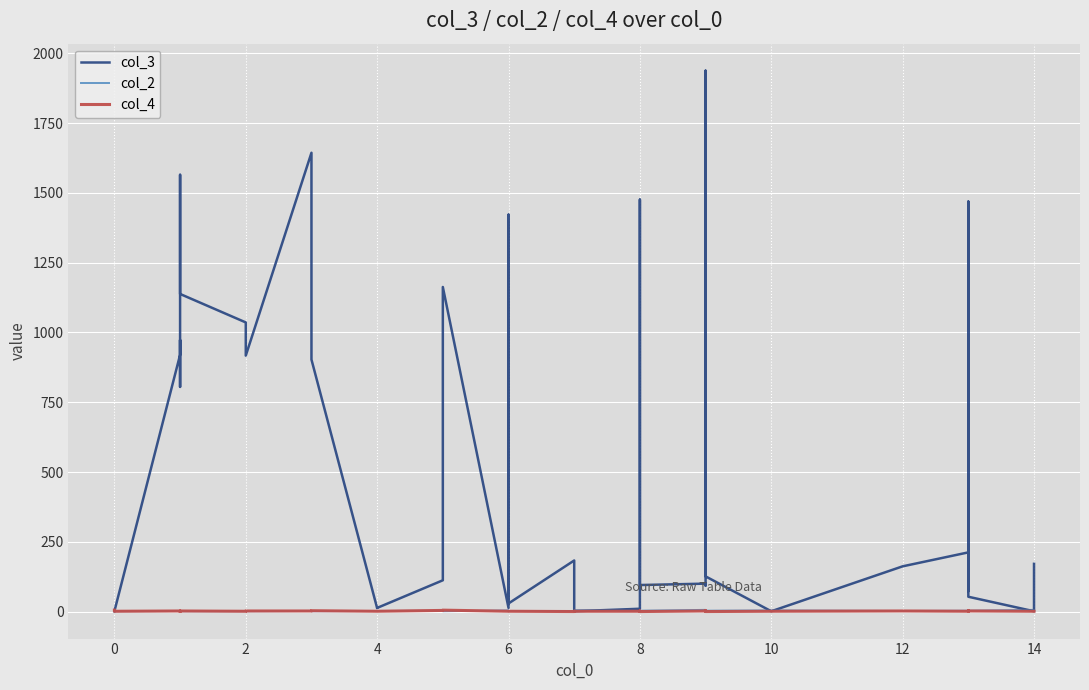

Between which two adjacent categories do col_2 and col_4 first intersect?

10 and 11